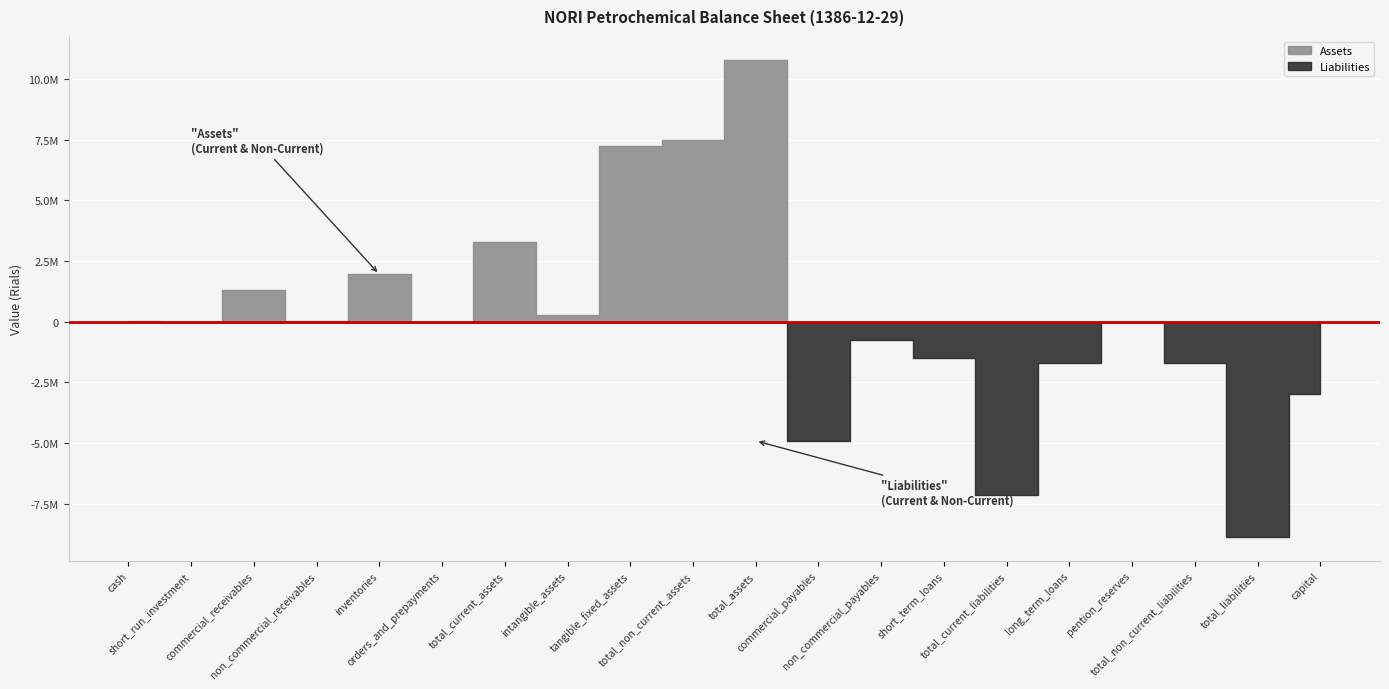

What position from the left is short_run_investment?

2